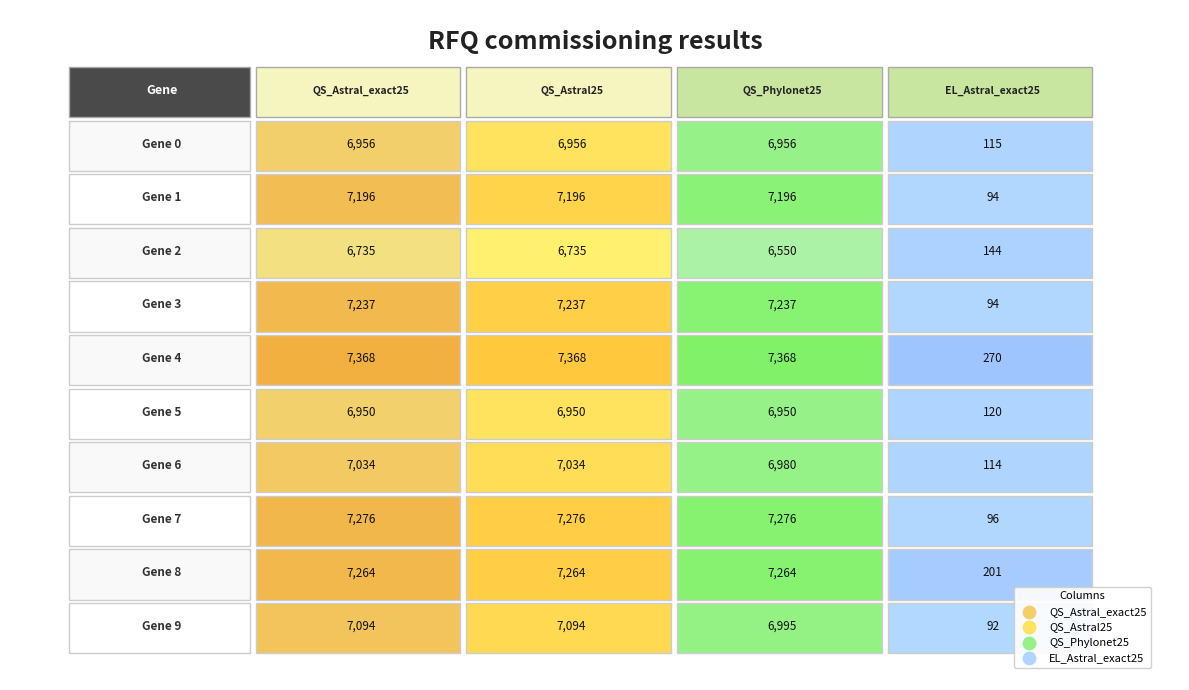

The value of QS_Astral25 at Gene 4 is 12501. True or false?

False